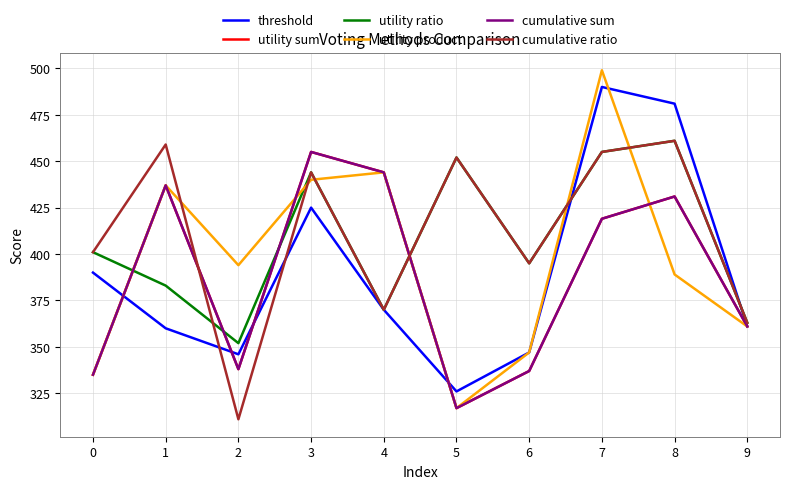

Is this an area chart (filled region under the line)?

No